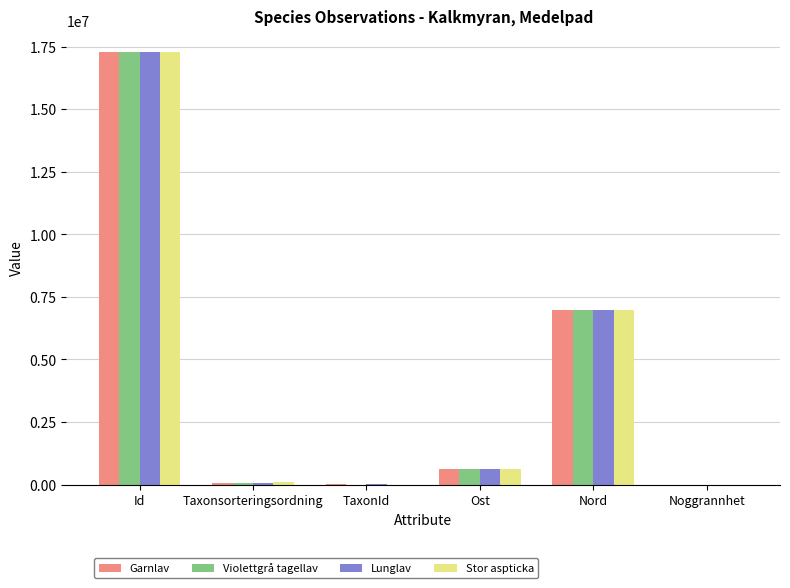

True or false: Violettgrå tagellav has a value of 7600920 at Id.

False